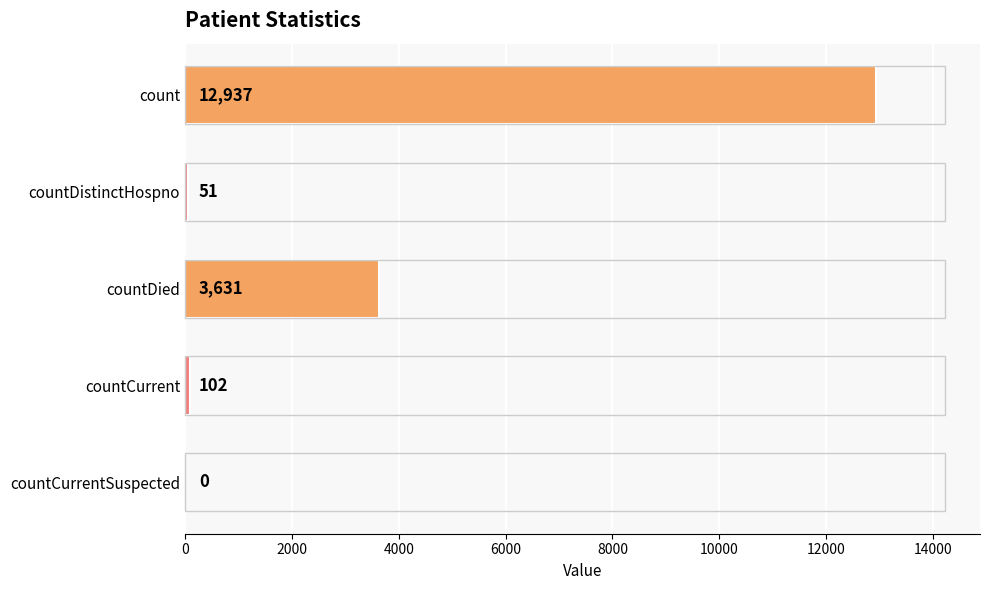

At which label is the value closest to 6468?

countDied